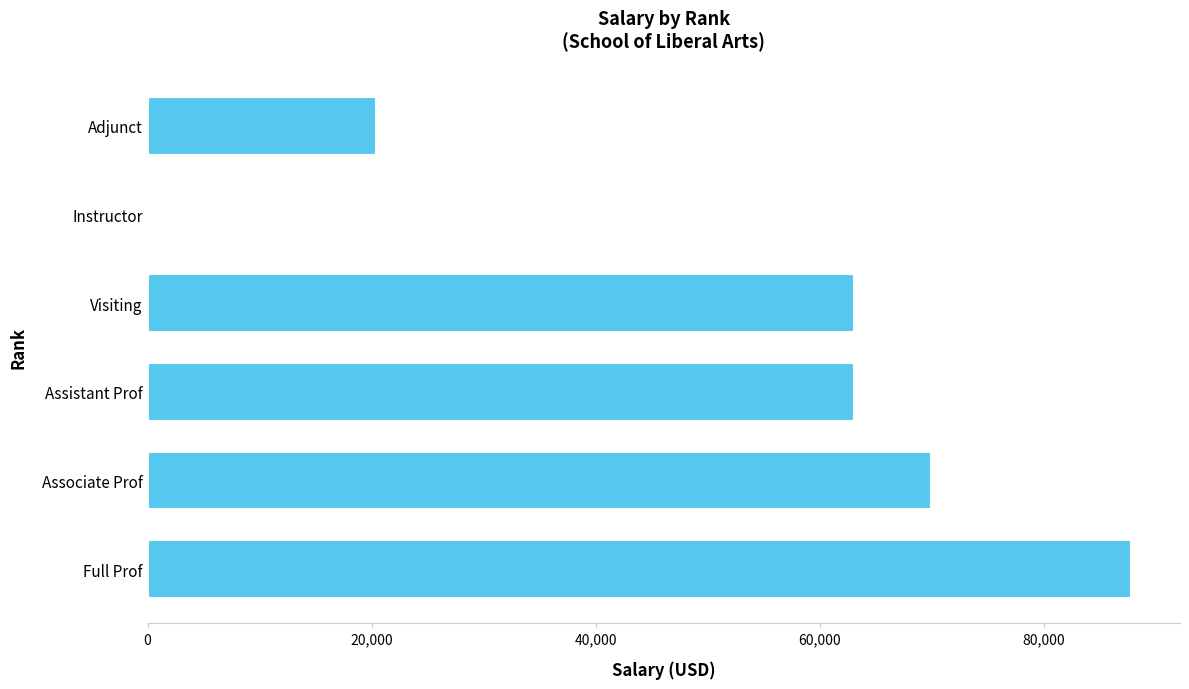

Between Assistant Prof and Adjunct, which is larger?

Assistant Prof